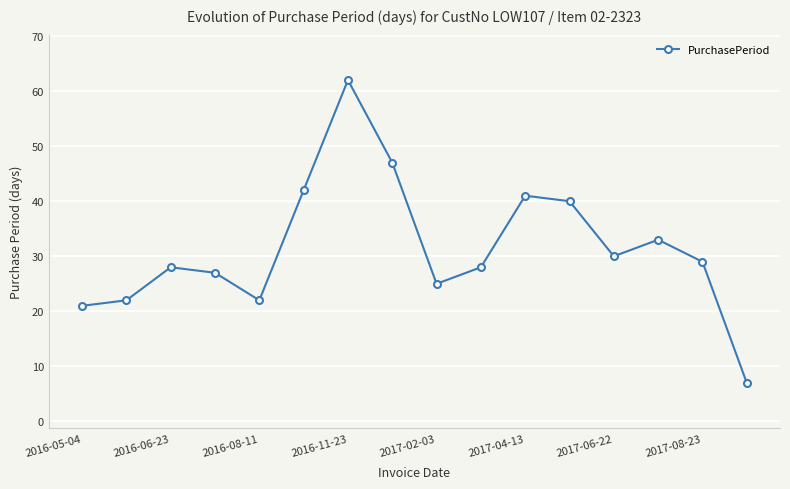

What is the maximum value shown in the chart?

62